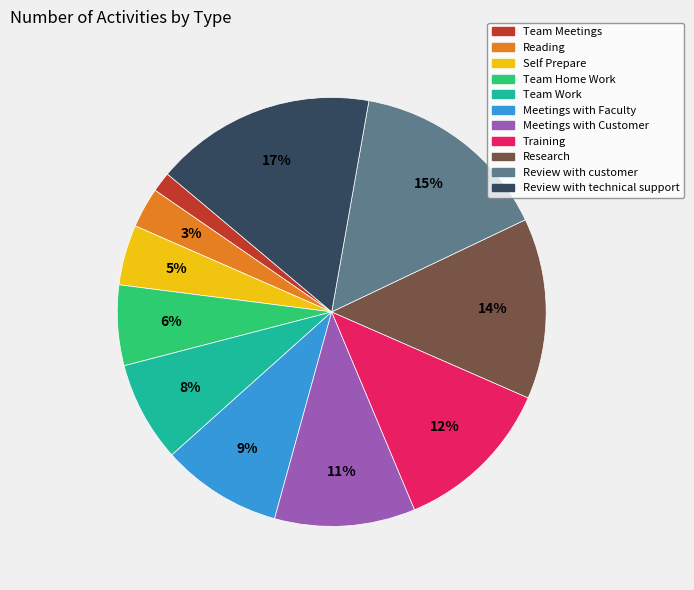

To the nearest percent, what is the difference between the largest and smallest slice percentages?

15%